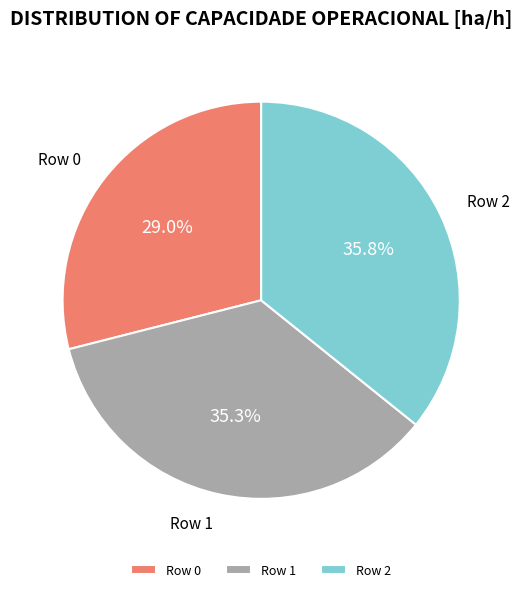

What percentage is the Row 2 slice, to the nearest percent?

36%